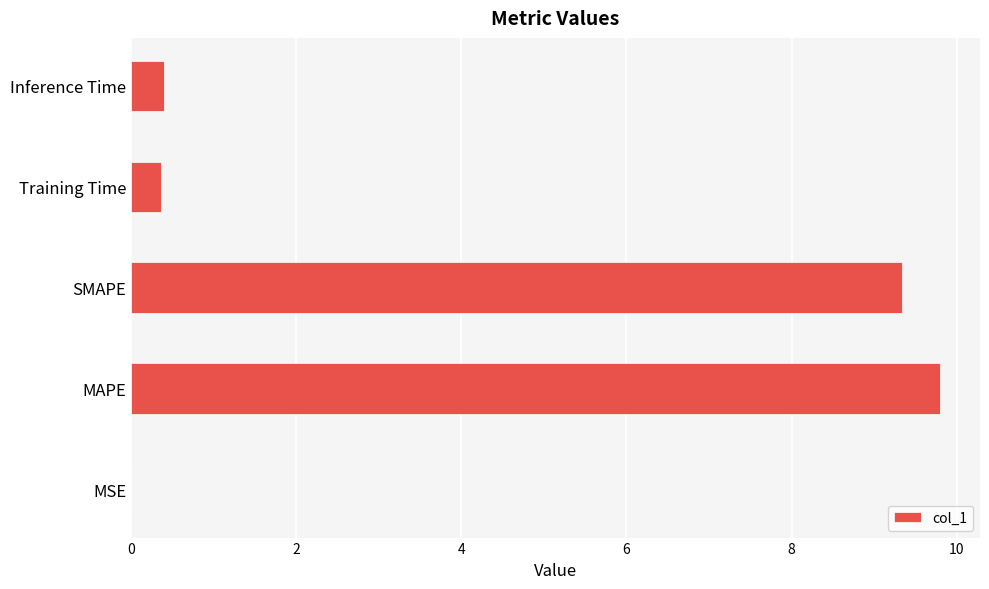

Does the chart contain stacked bars?

No